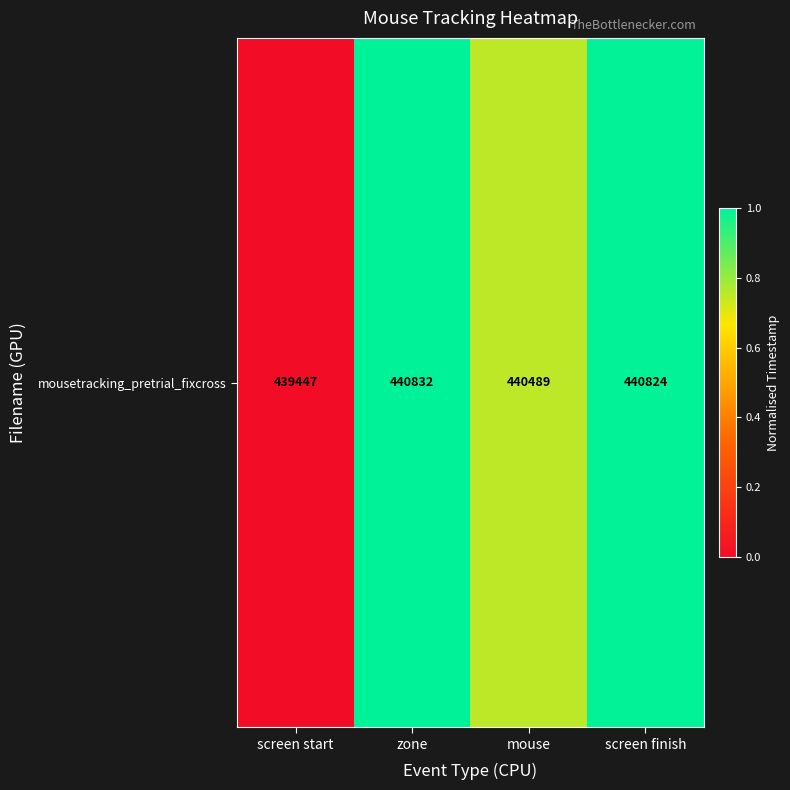

How many data points are above 0?

3